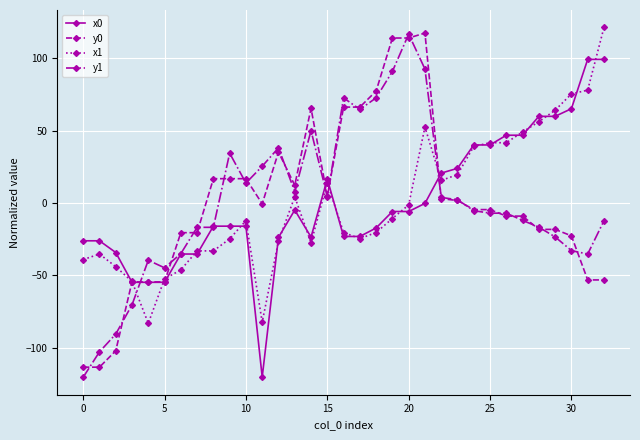

What is the maximum value shown in the chart?

121.3